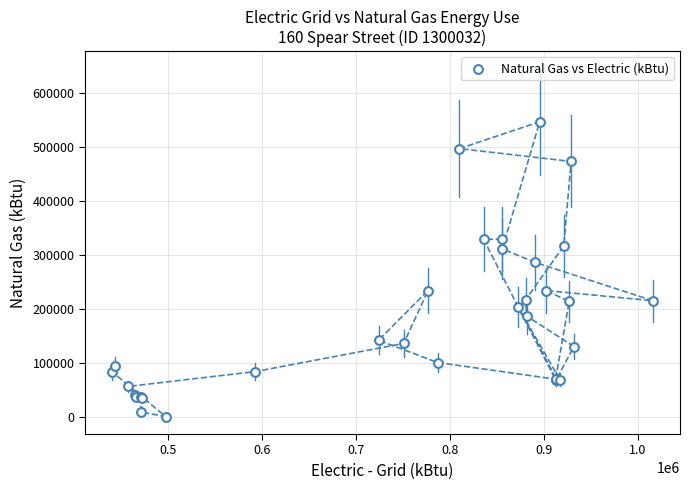

What Y value in the scatter plot is closest to 273911?

286371.0